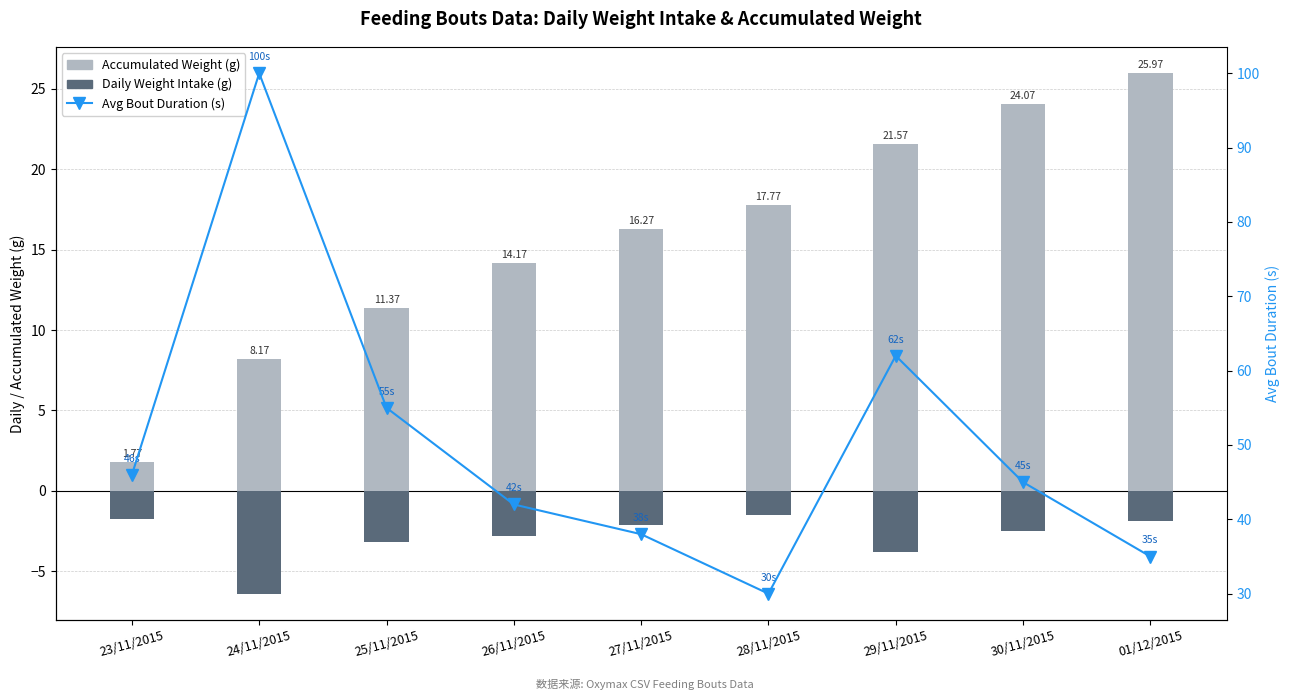

What is the minimum value for Accumulated Weight (g)?

1.8